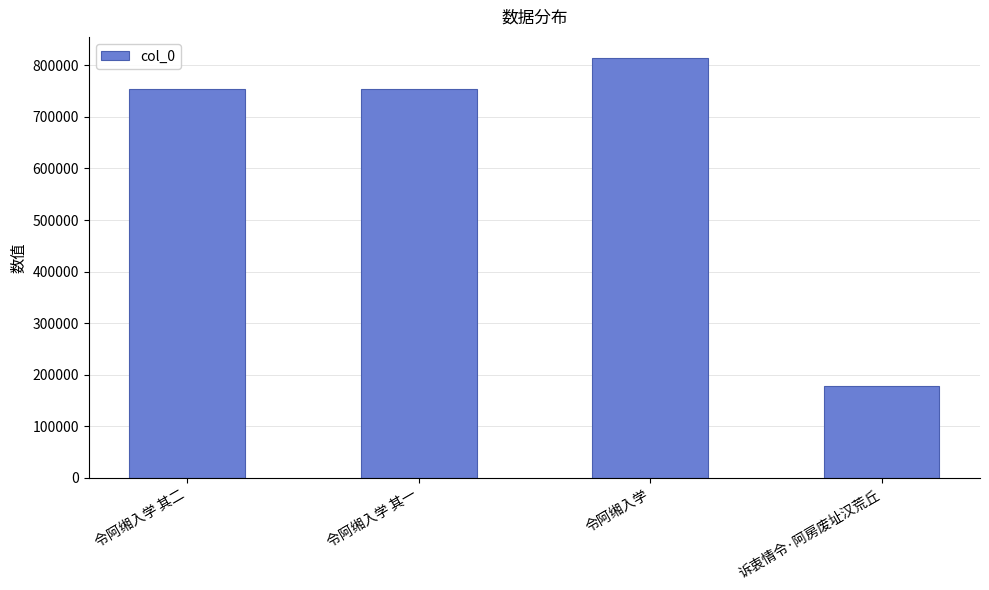

How many series are shown in this chart?

1